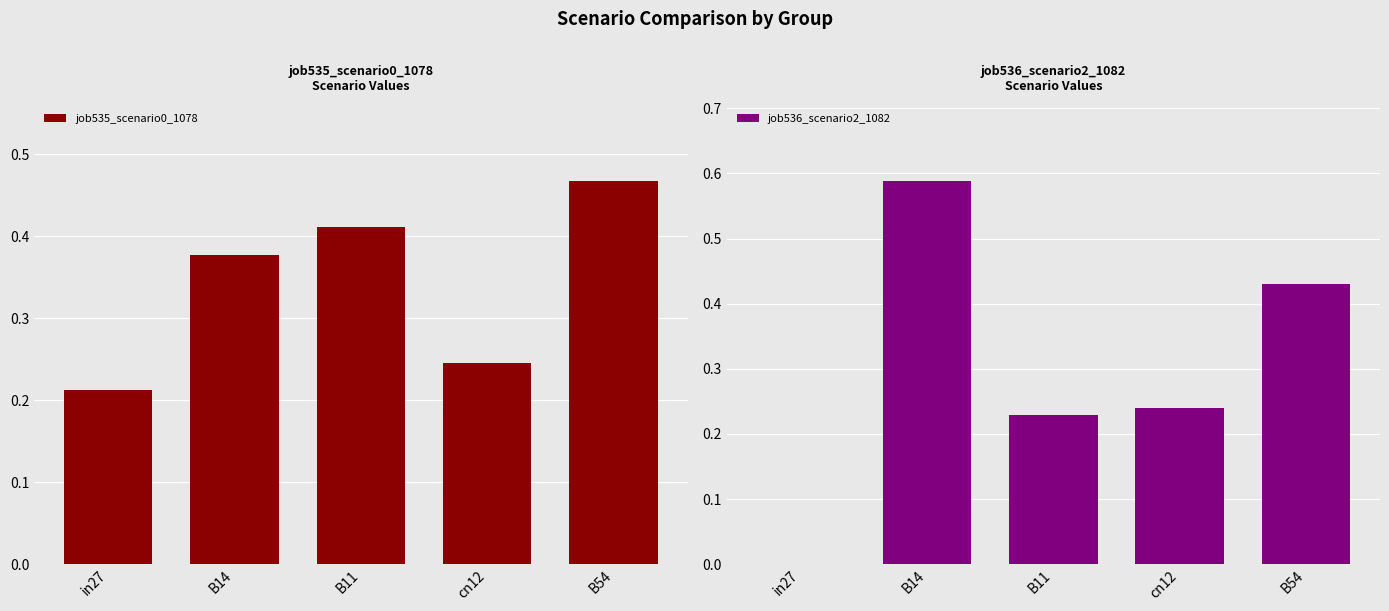

What is the difference between the job536_scenario2_1082 values at B54 and in27?

0.4